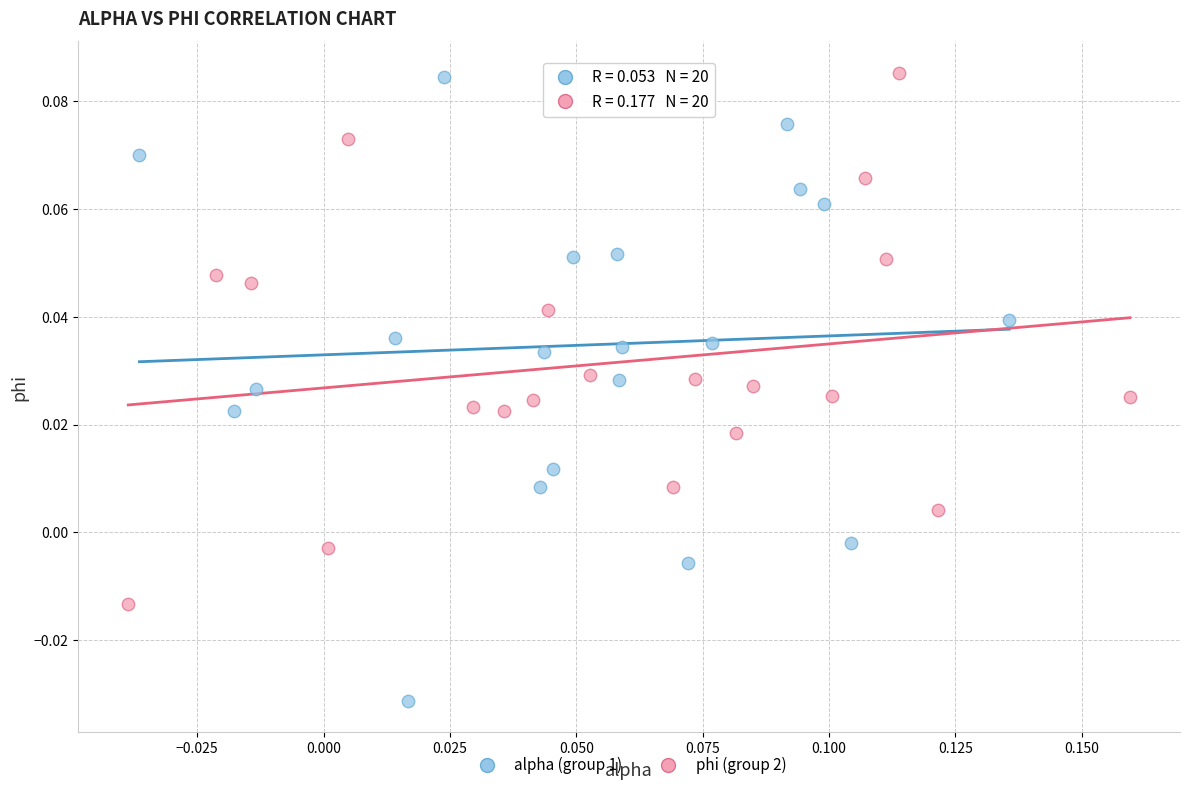

Which series has the largest Y range (max minus min)?

alpha (group 1)